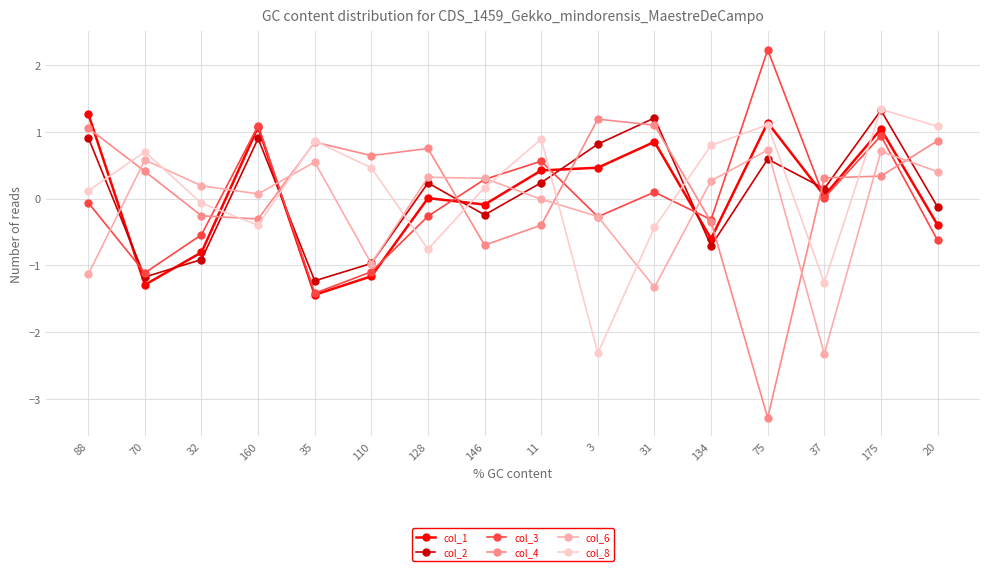

What is the difference between the second highest and minimum values in the col_4 series?

4.4